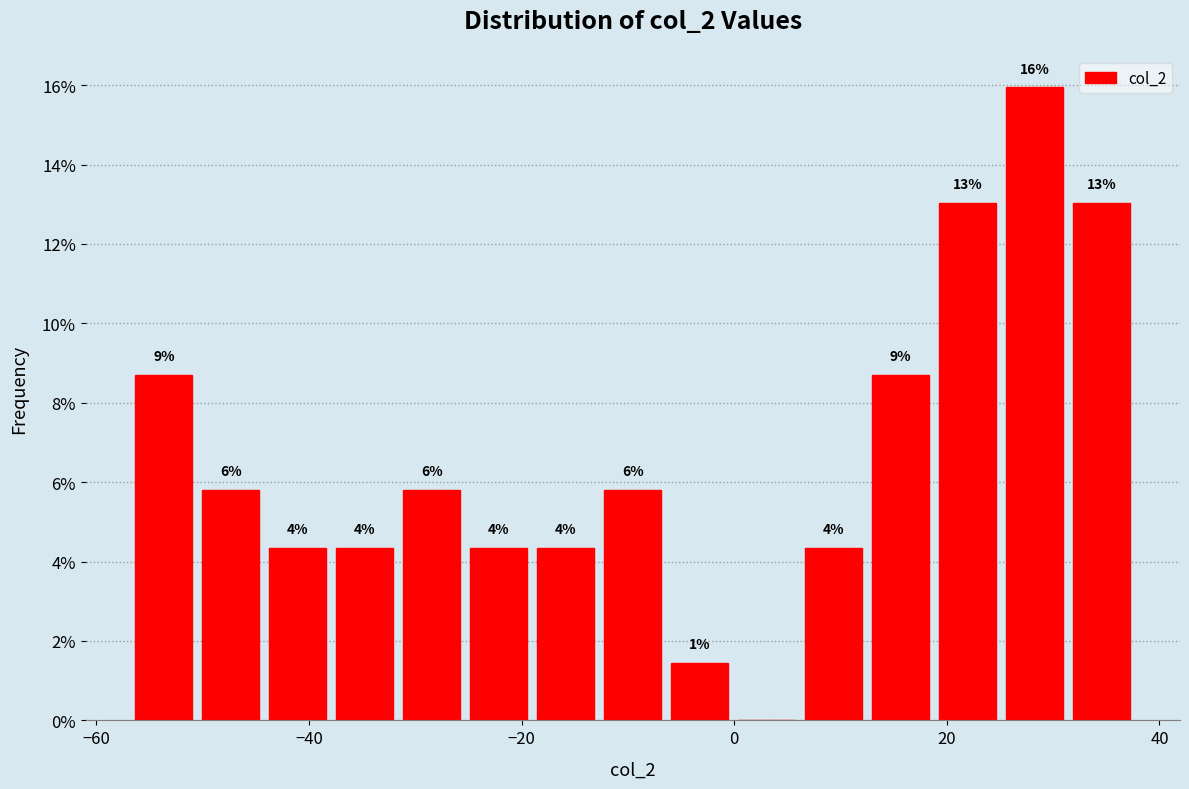

Around what value on the x-axis is the tallest bar? Give the approximate position of its centre, as read against the axis.

28